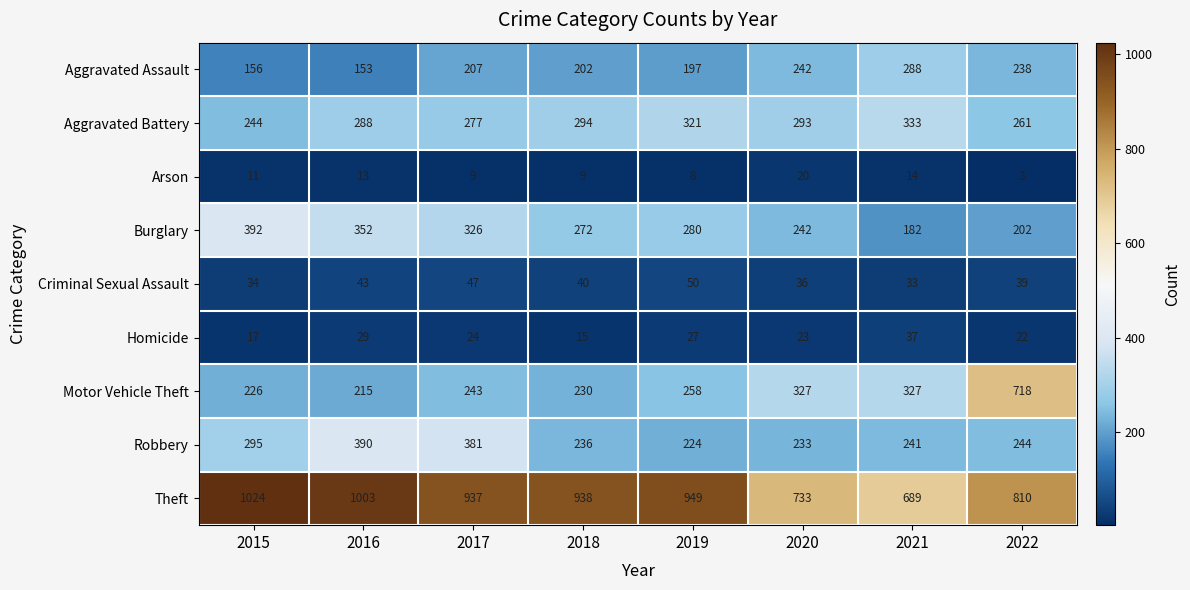

Is it true that Criminal Sexual Assault equals 12 at 2022?

False